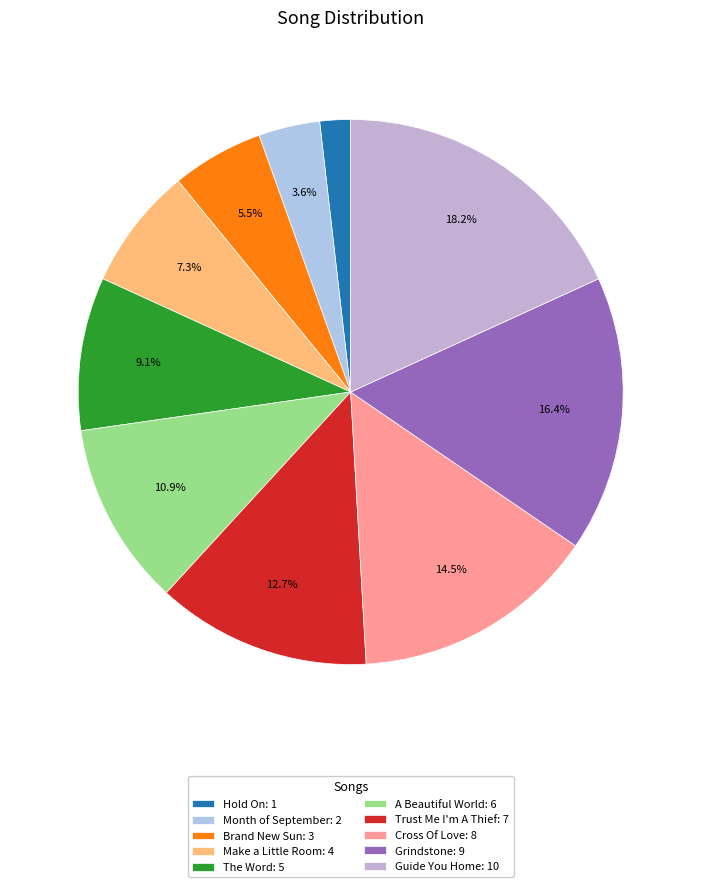

Rank the categories by value from lowest to highest.

Hold On, Month of September, Brand New Sun, Make a Little Room, The Word, A Beautiful World, Trust Me I'm A Thief, Cross Of Love, Grindstone, Guide You Home